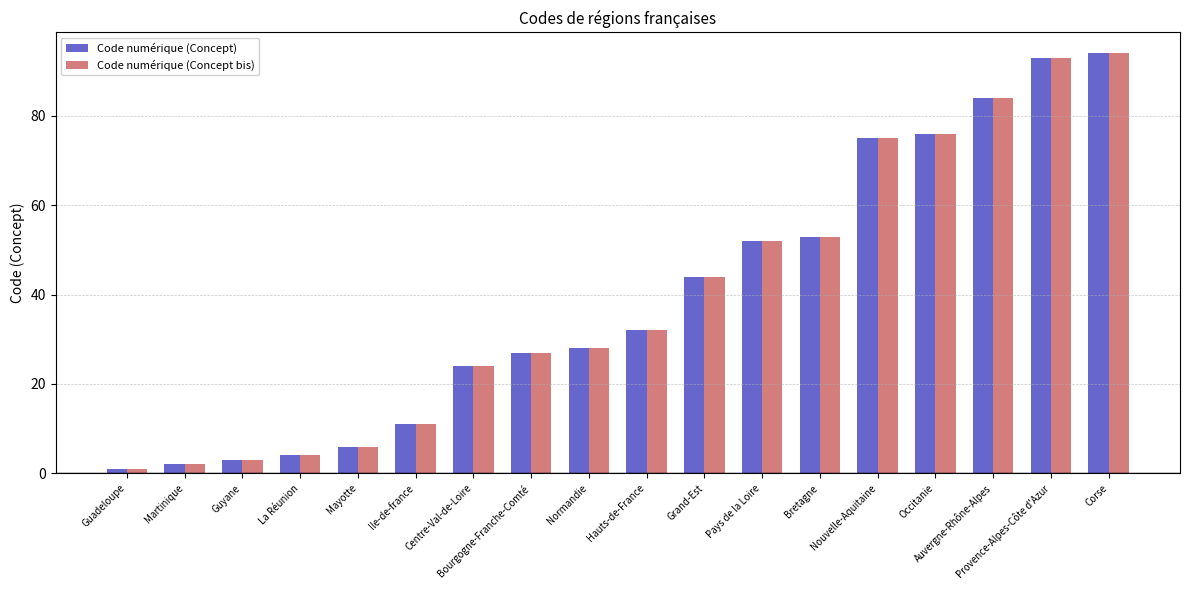

Are the bars grouped side by side (vs. stacked)?

Yes